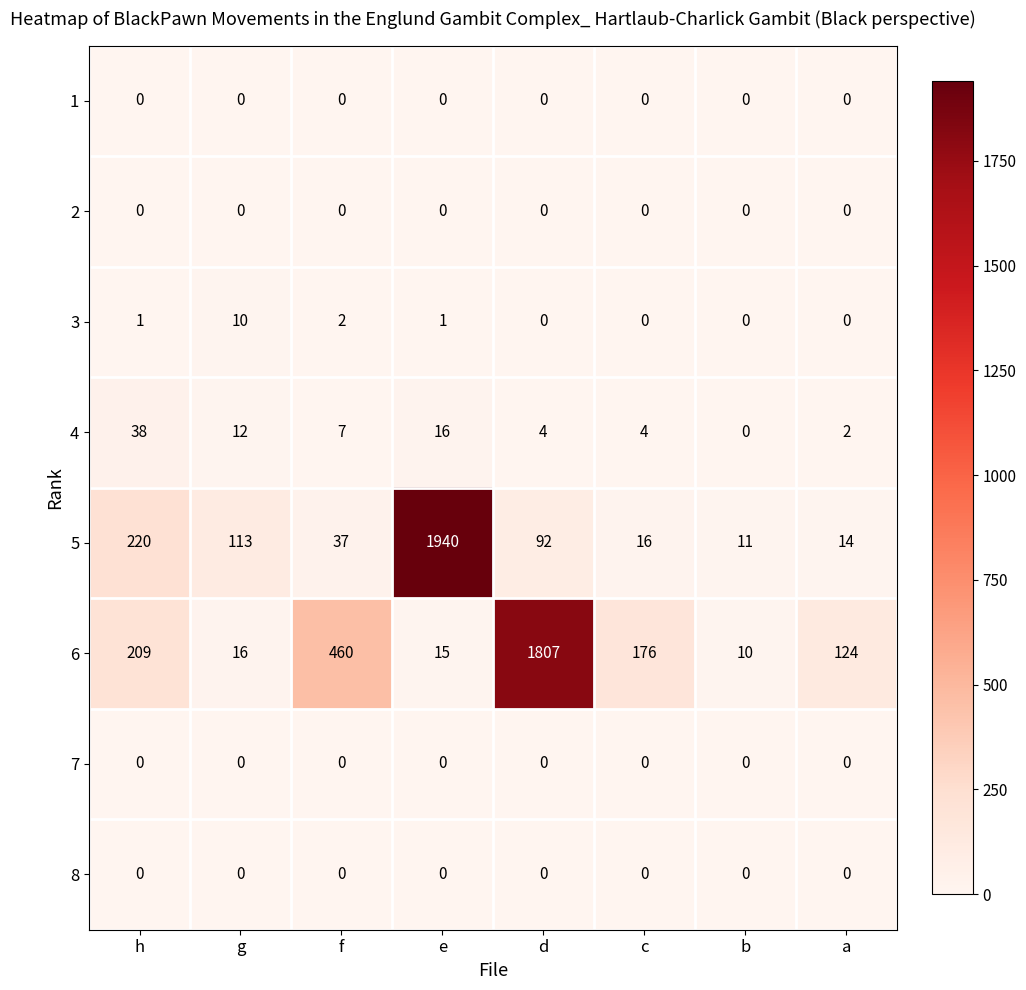

What is the greatest value displayed?

1940